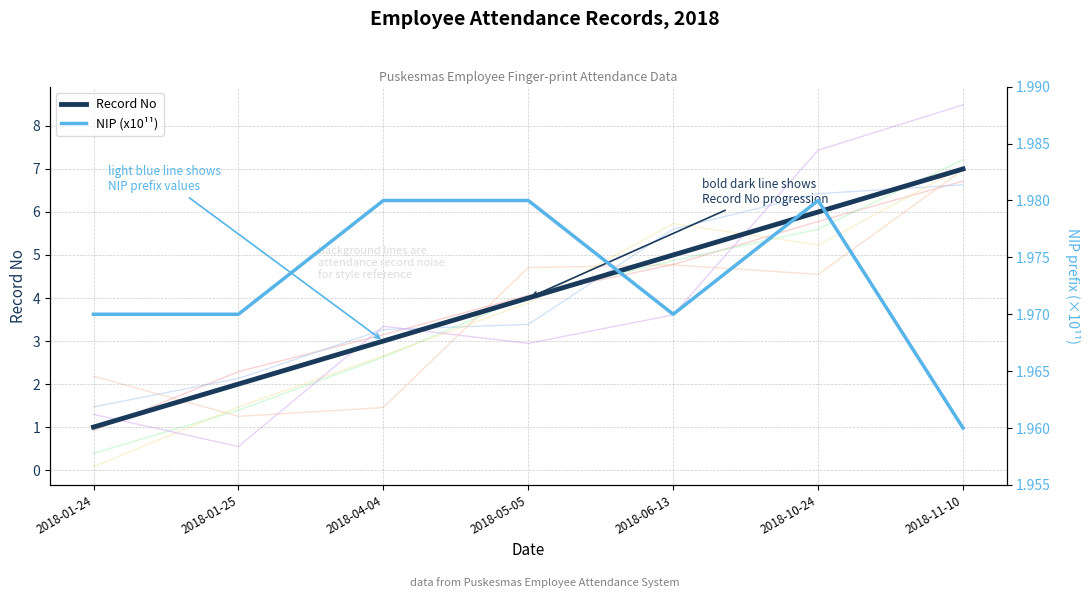

What is the total value across all series at 2018-11-10?

9.0